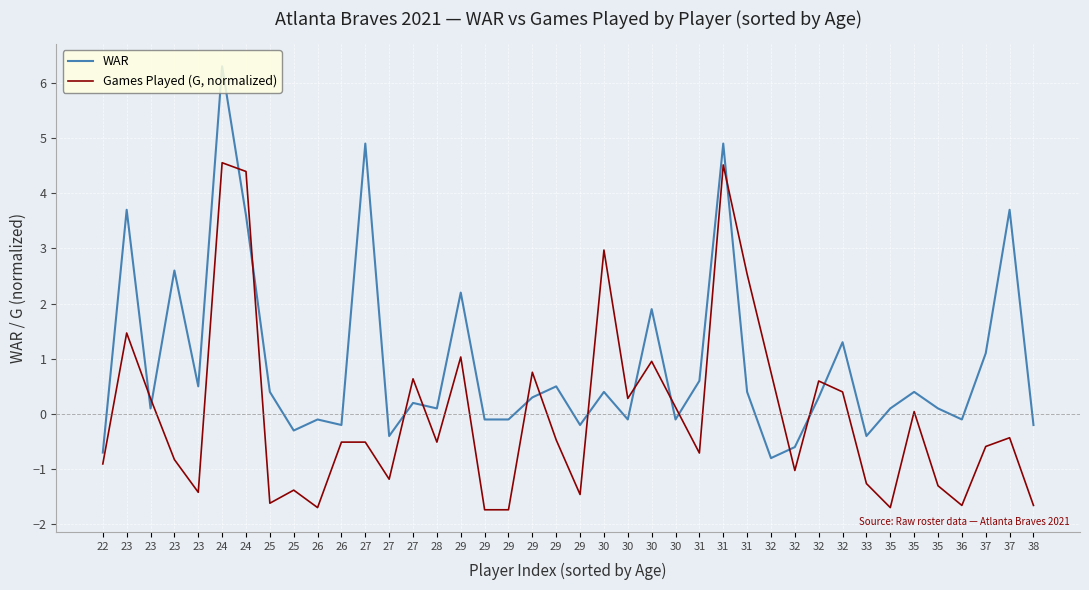

Is this an area chart (filled region under the line)?

No